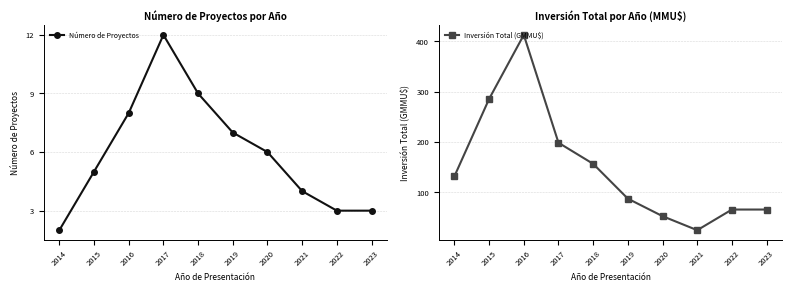

Reading left to right, list all the values displayed in this chart.

Número de Proyectos: 2014=2.0	2015=5.0	2016=8.0	2017=12.0	2018=9.0	2019=7.0	2020=6.0	2021=4.0	2022=3.0	2023=3.0
Inversión Total (GMMU$): 2014=132.0	2015=285.6	2016=412.7	2017=198.6	2018=156.7	2019=87.6	2020=52.9	2021=25.0	2022=66.0	2023=66.0